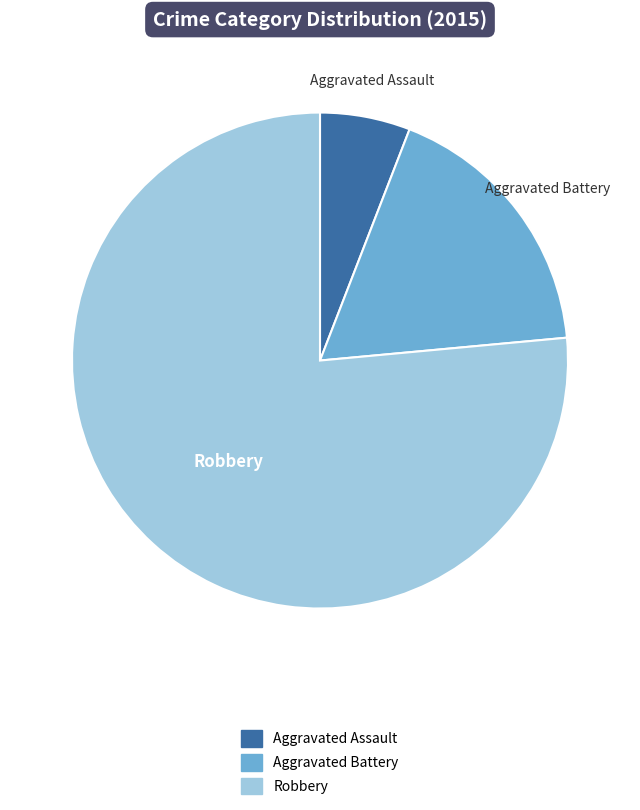

How many slices are in this pie chart?

3